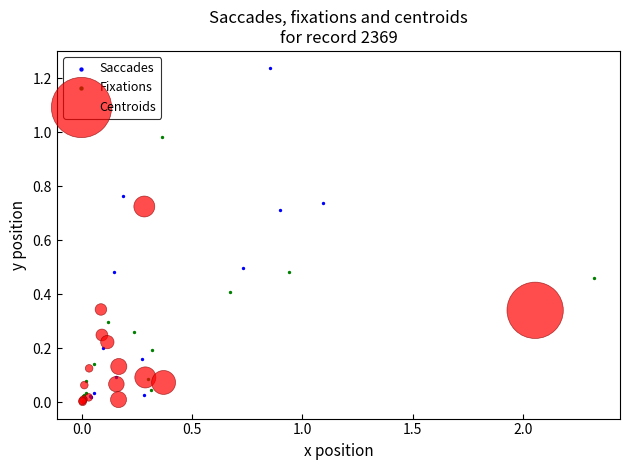

Which series contains the highest Y value?

Saccades